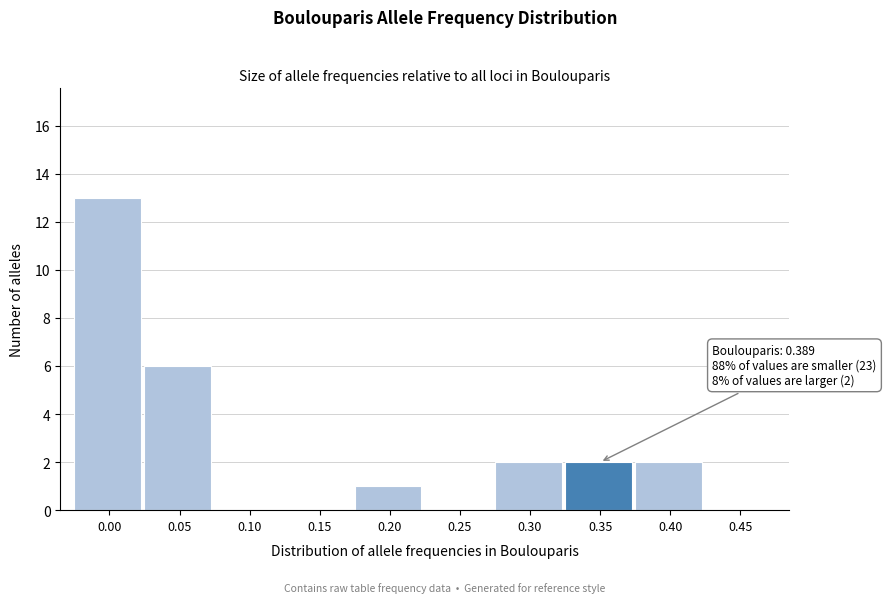

Reading left to right, transcribe all the data shown in this chart.

0.00=13	0.05=6	0.10=0	0.15=0	0.20=1	0.25=0	0.30=2	0.35=2	0.40=2	0.45=0